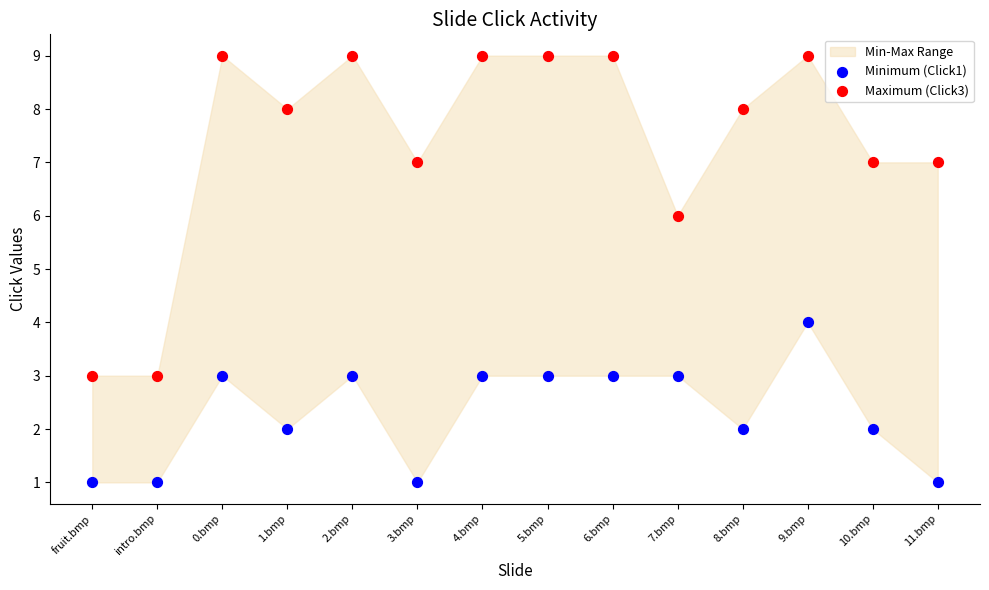

Which series contains the lowest Y value?

Minimum (Click1)